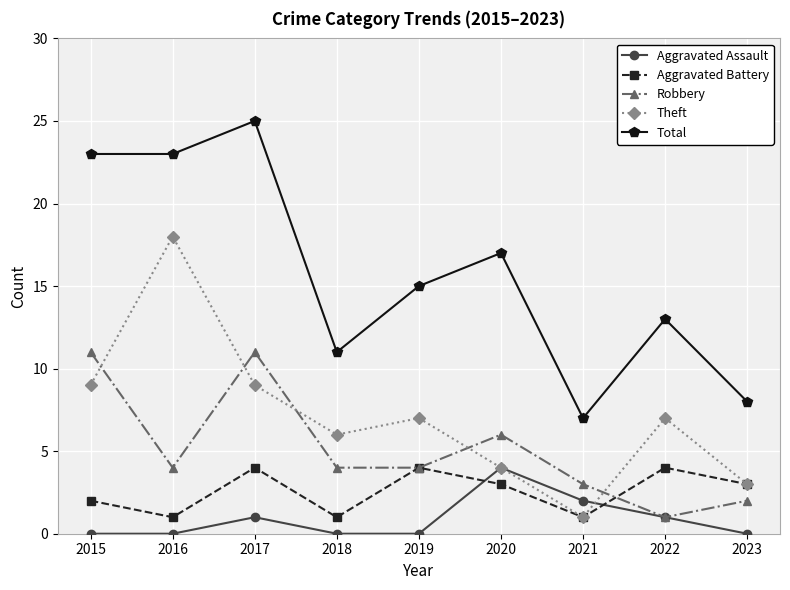

What is the minimum value for Total?

7